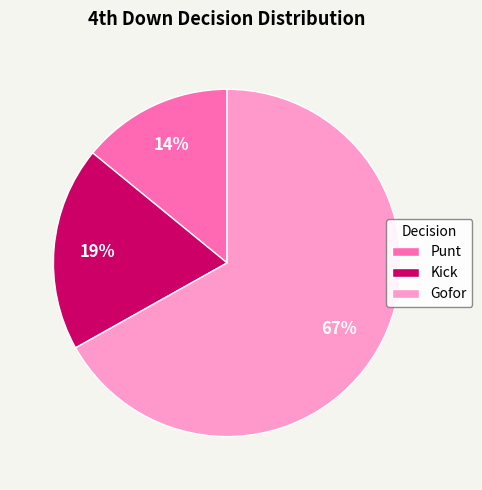

What percentage is the Punt slice, to the nearest percent?

14%